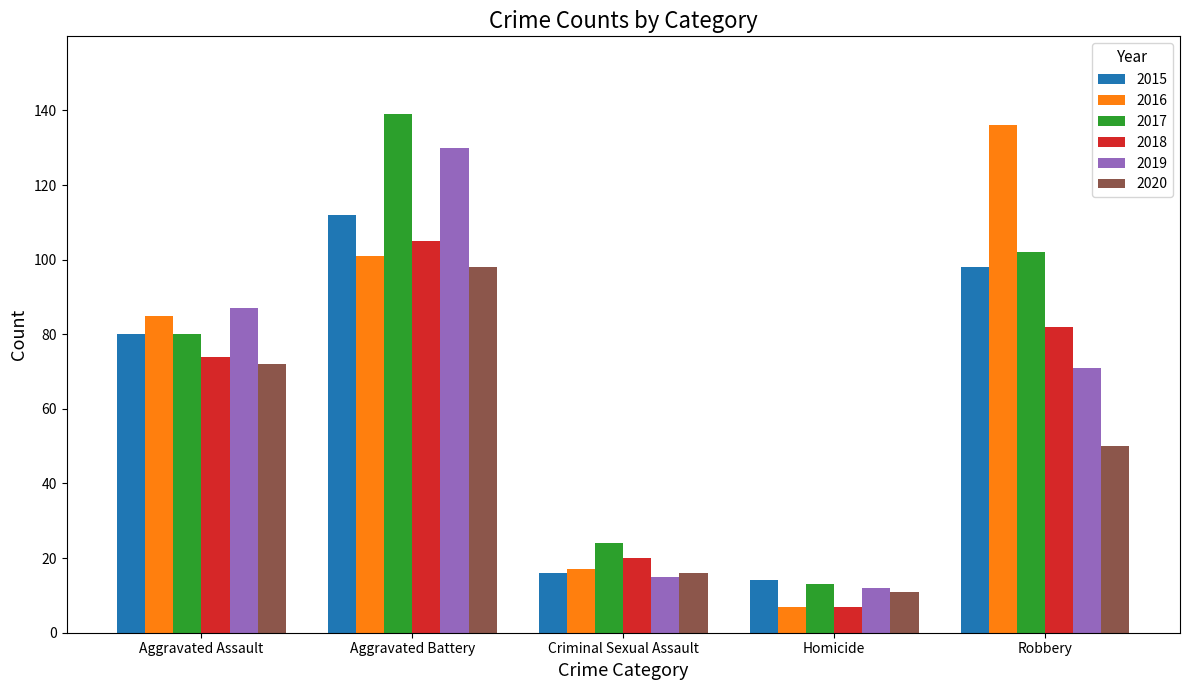

Read the 2017 value at Criminal Sexual Assault, to the nearest 10.

20